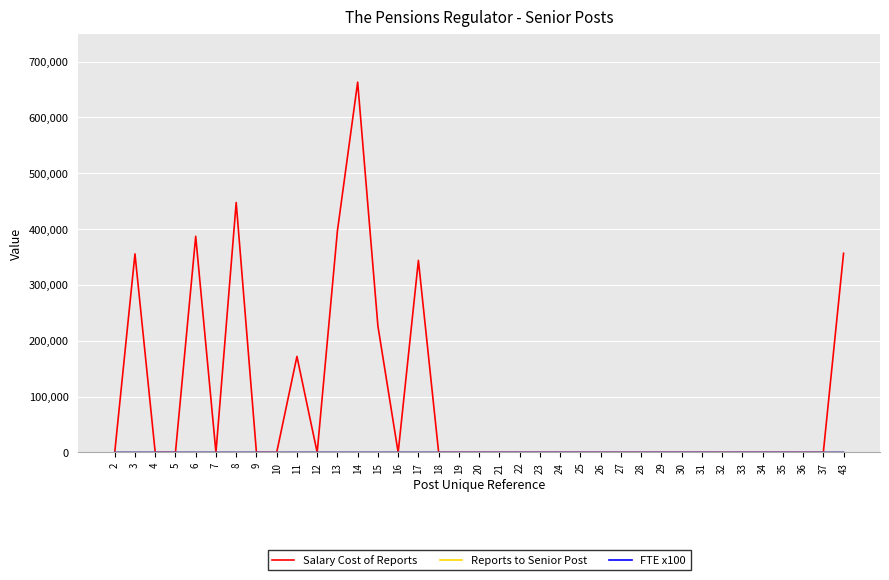

At which category is the sum across all series the highest?

14